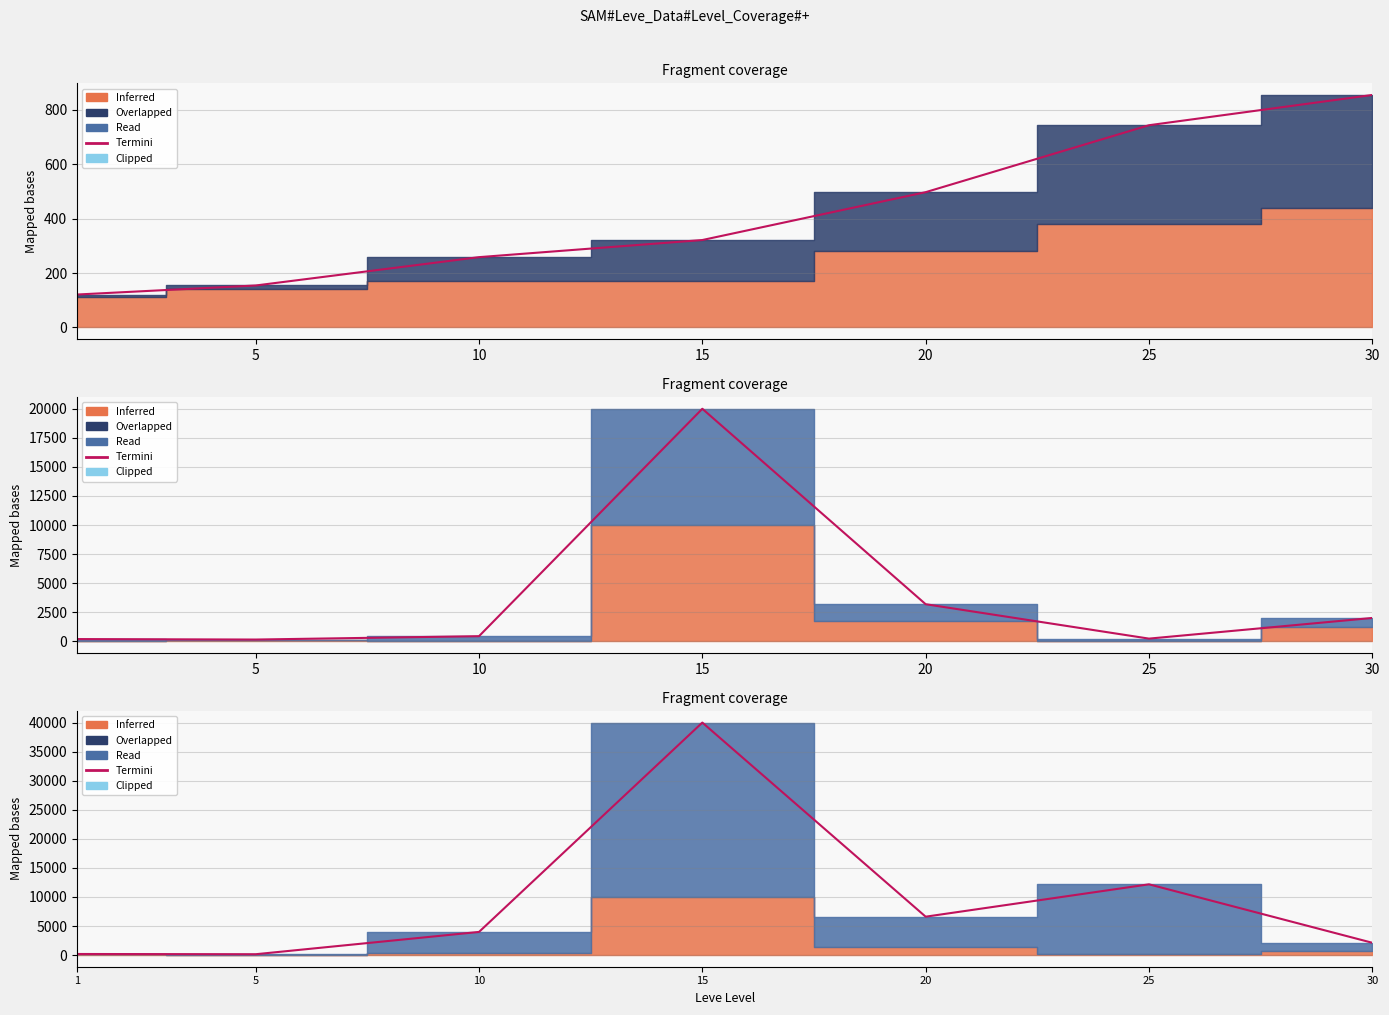

Reading right to left, transcribe all the data shown in this chart.

2119.2	12176.0	6608.4	40000.0	3985.4	149.4	190.0